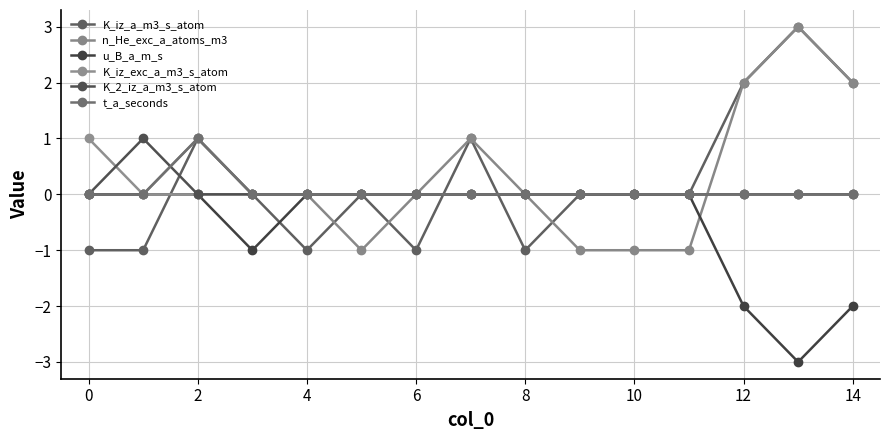

After their last crossing, which series has the higher values: u_B_a_m_s or n_He_exc_a_atoms_m3?

n_He_exc_a_atoms_m3